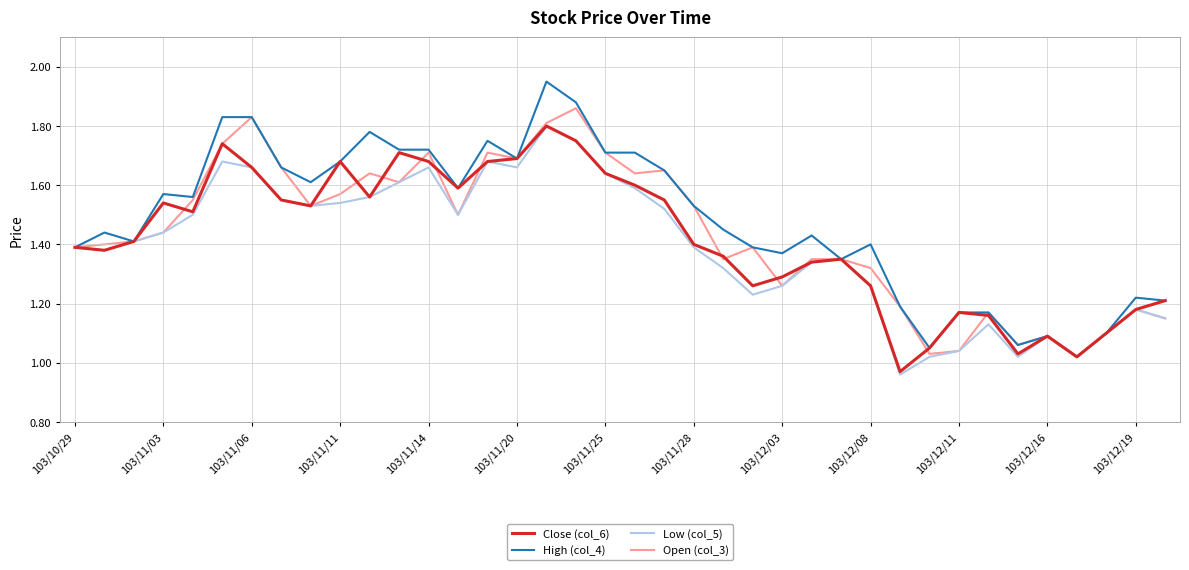

Which series has the widest spread of values?

High (col_4)